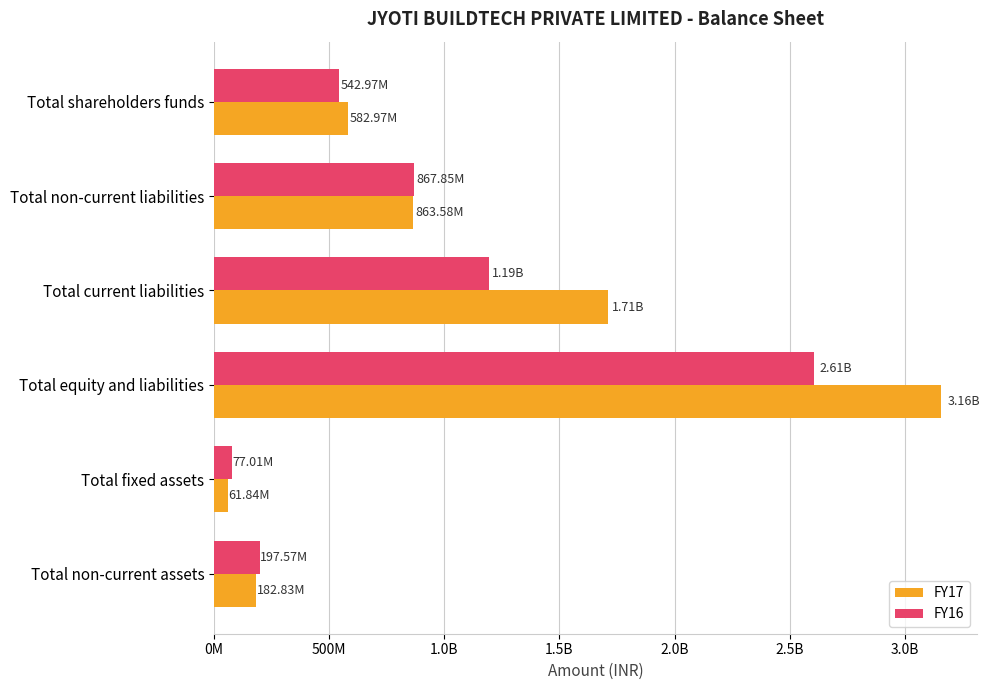

Rank the series by their average value, from lowest to highest.

FY16, FY17